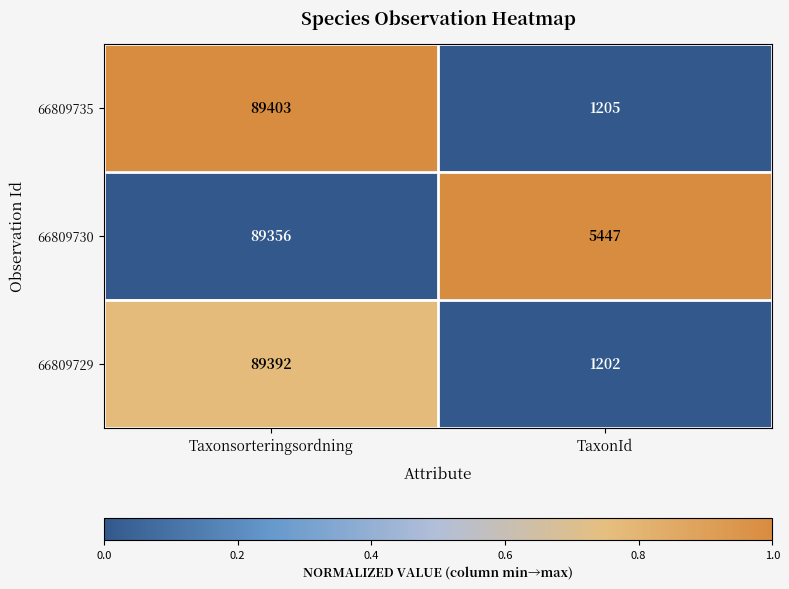

Reading right to left, extract all data points from this chart.

66809735: TaxonId=1205	Taxonsorteringsordning=89403
66809730: TaxonId=5447	Taxonsorteringsordning=89356
66809729: TaxonId=1202	Taxonsorteringsordning=89392